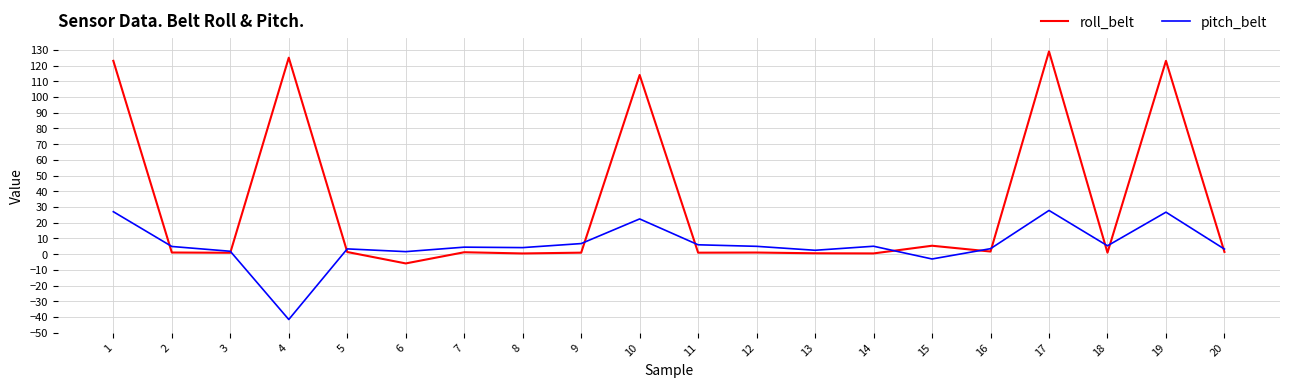

What are all the series names shown in the legend?

roll_belt, pitch_belt